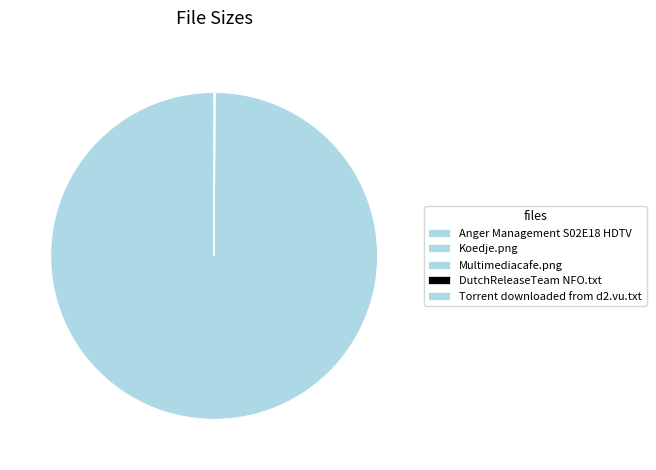

How many segments does this pie chart have?

5